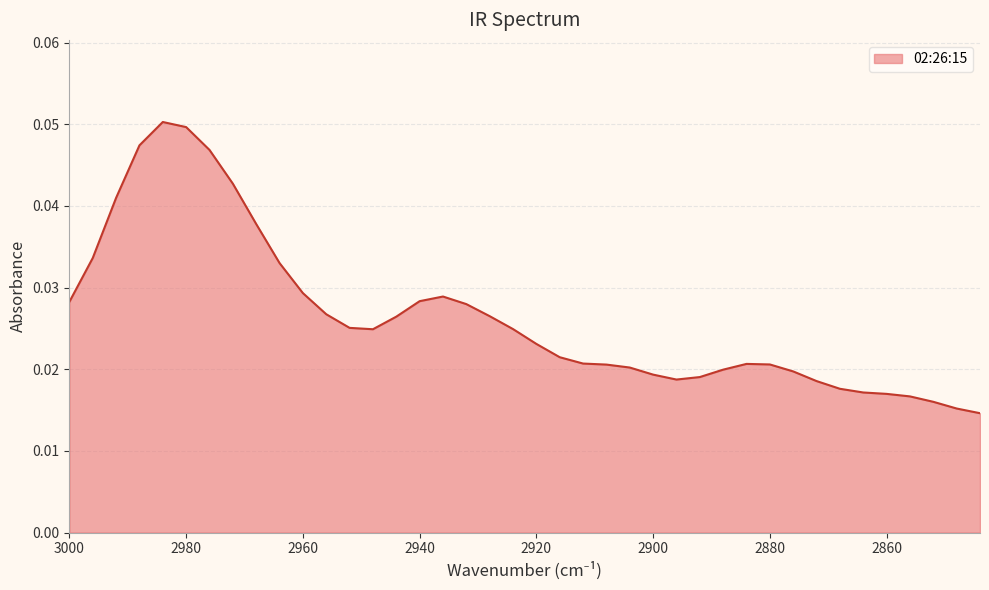

Rank the categories by value from lowest to highest.

2844, 2848, 2852, 2856, 2860, 2864, 2868, 2872, 2896, 2892, 2900, 2876, 2888, 2904, 2908, 2880, 2884, 2912, 2916, 2920, 2948, 2924, 2952, 2944, 2928, 2956, 2932, 3000, 2940, 2936, 2960, 2964, 2996, 2968, 2992, 2972, 2976, 2988, 2980, 2984